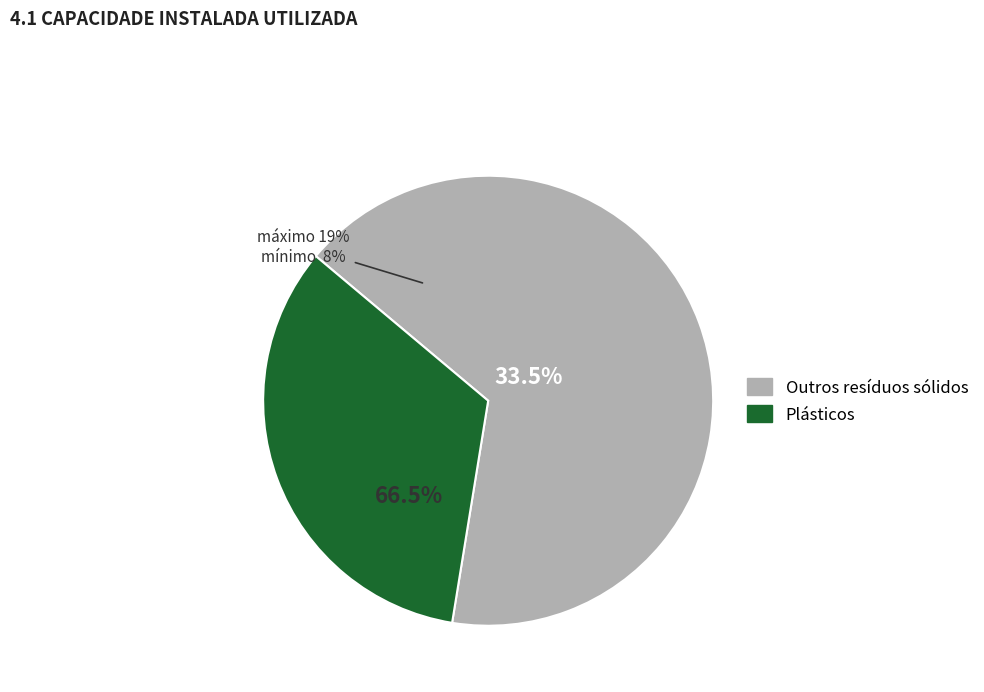

Is 22 the majority of the pie?

No